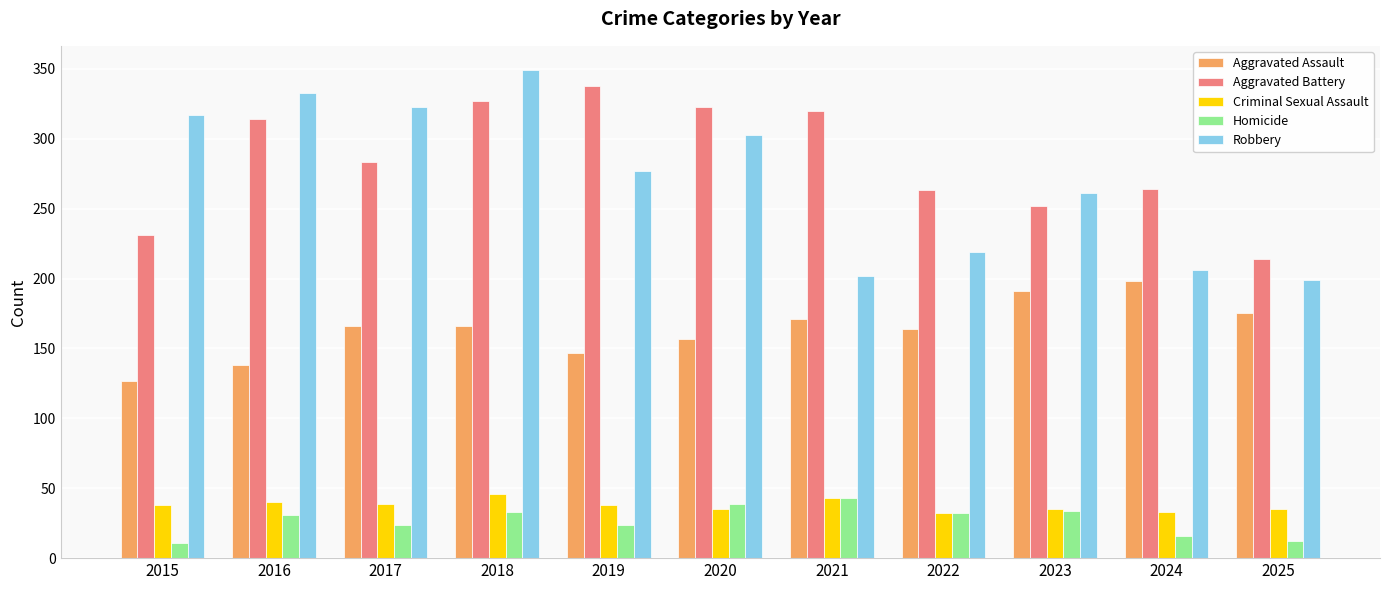

The value of Aggravated Assault at 2019 is 255. True or false?

False